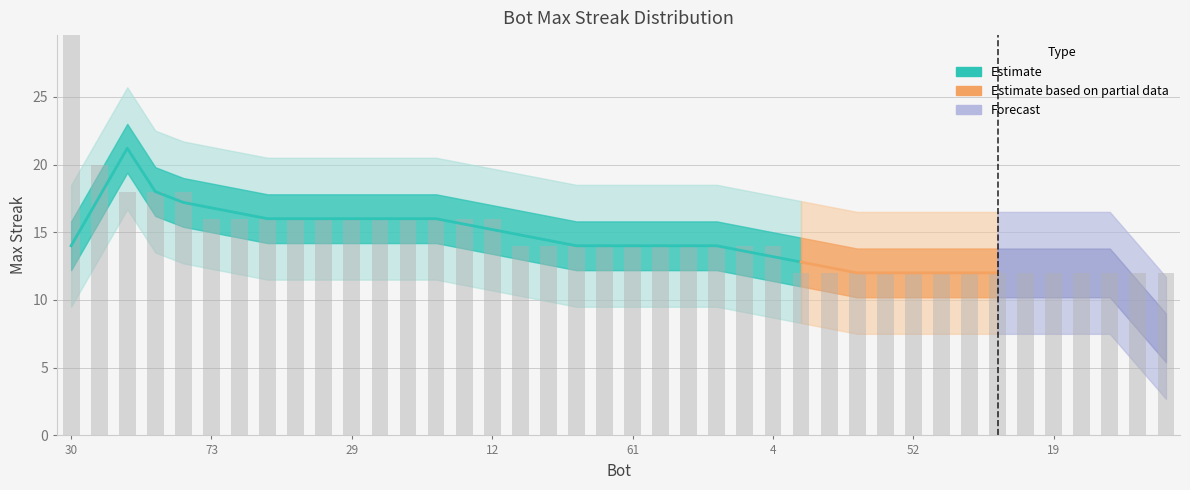

What is the value of the 40th bar from the left?

12